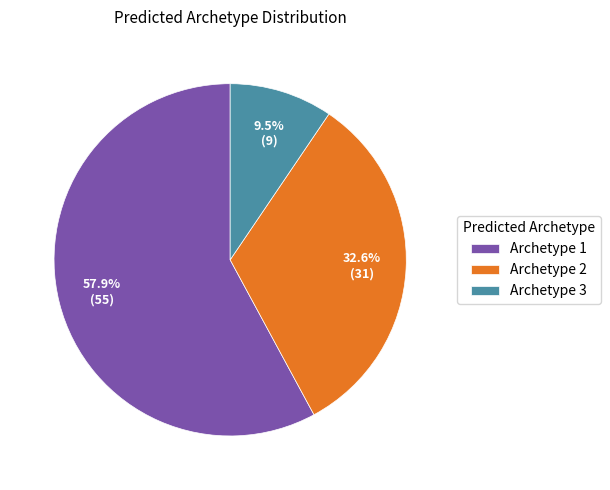

Is it true that Archetype 3 is 16% of the pie?

False